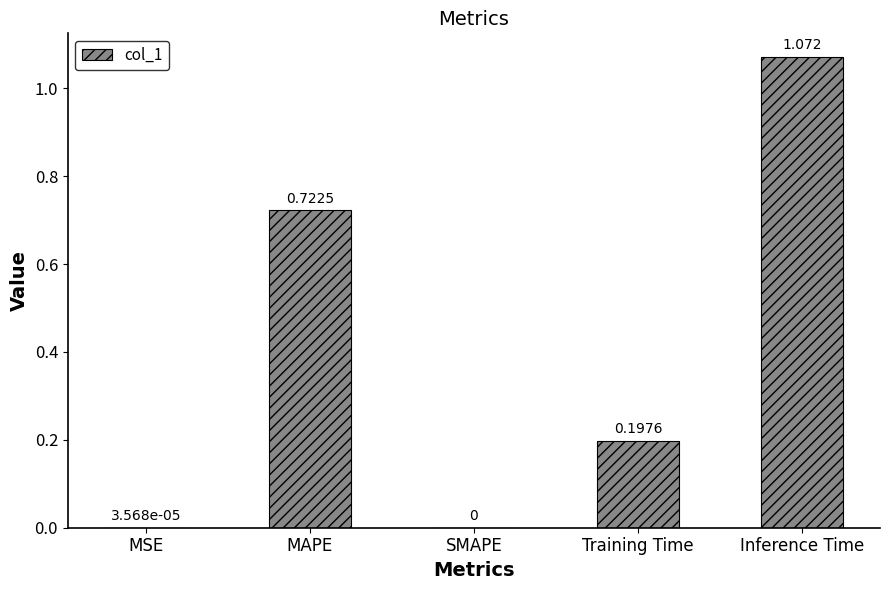

Are the bars grouped side by side (vs. stacked)?

No